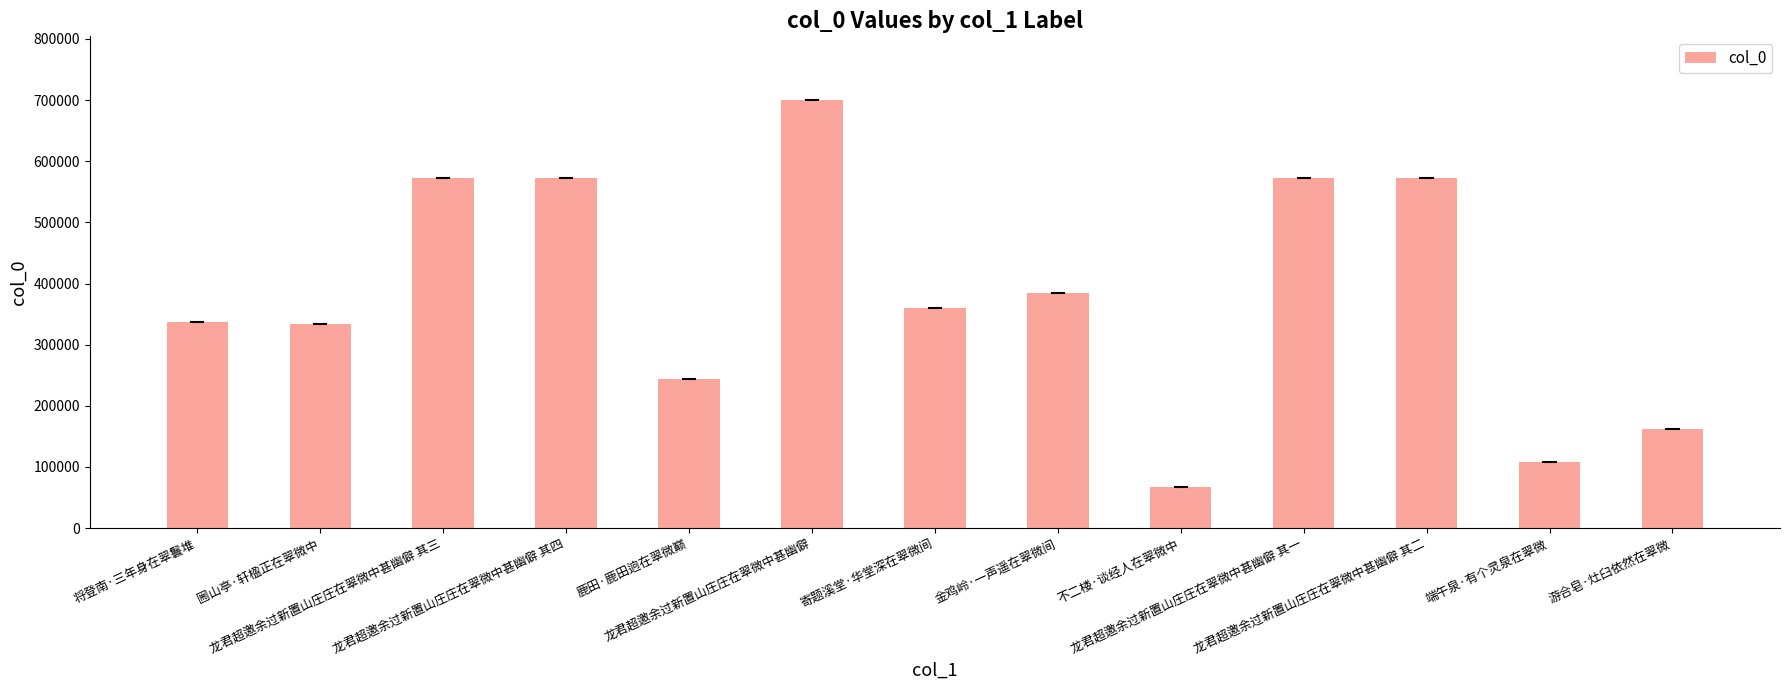

What is the sum of the values at 将登南·三年身在翠鬟堆 and 鹿田·鹿田逈在翠微巅?

580304